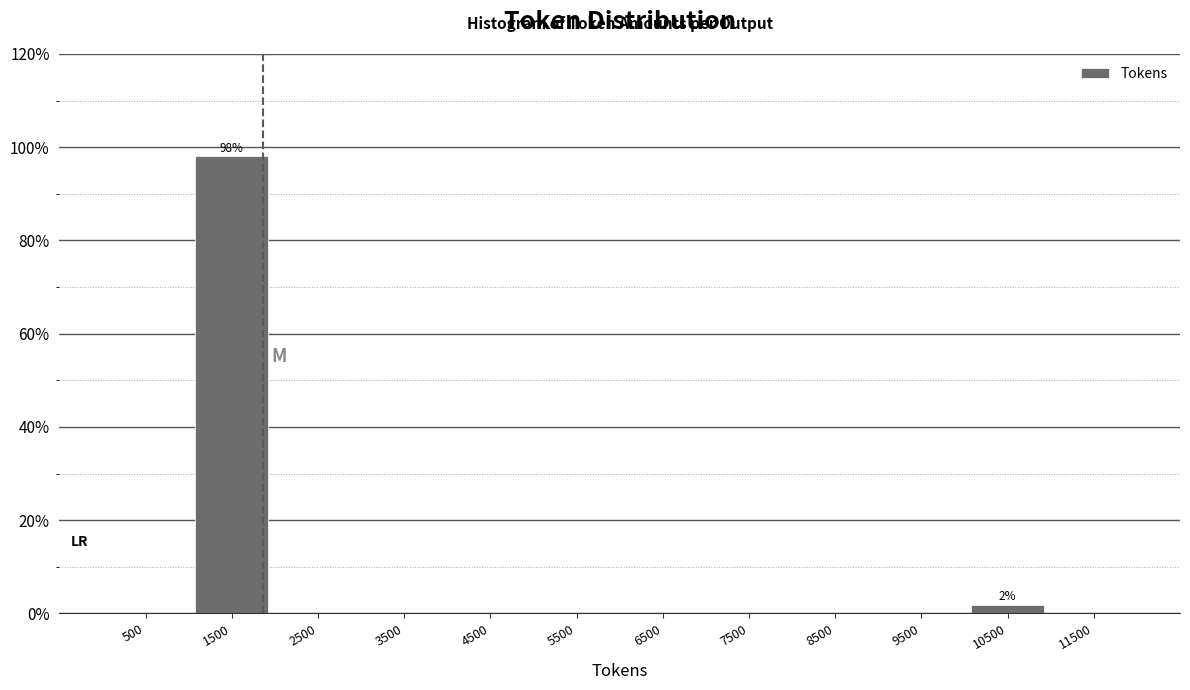

Over which range of the x-axis is the bar tallest?

1000 to 2000